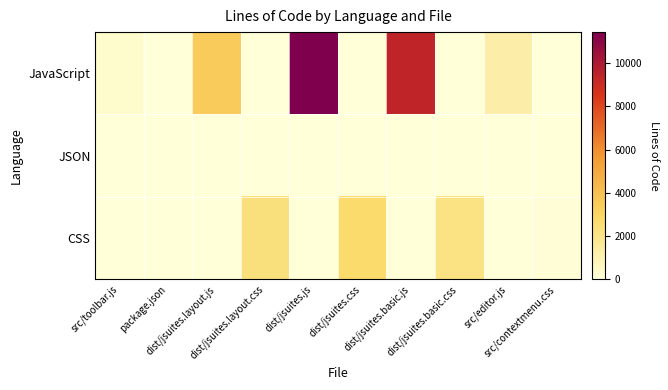

Reading right to left, extract all data points from this chart.

JavaScript: src/contextmenu.css=0	src/editor.js=1218	dist/jsuites.basic.css=0	dist/jsuites.basic.js=9402	dist/jsuites.css=0	dist/jsuites.js=11438	dist/jsuites.layout.css=0	dist/jsuites.layout.js=3445	package.json=0	src/toolbar.js=279
JSON: src/contextmenu.css=0	src/editor.js=0	dist/jsuites.basic.css=0	dist/jsuites.basic.js=0	dist/jsuites.css=0	dist/jsuites.js=0	dist/jsuites.layout.css=0	dist/jsuites.layout.js=0	package.json=27	src/toolbar.js=0
CSS: src/contextmenu.css=132	src/editor.js=0	dist/jsuites.basic.css=2155	dist/jsuites.basic.js=0	dist/jsuites.css=2724	dist/jsuites.js=0	dist/jsuites.layout.css=2305	dist/jsuites.layout.js=0	package.json=0	src/toolbar.js=0